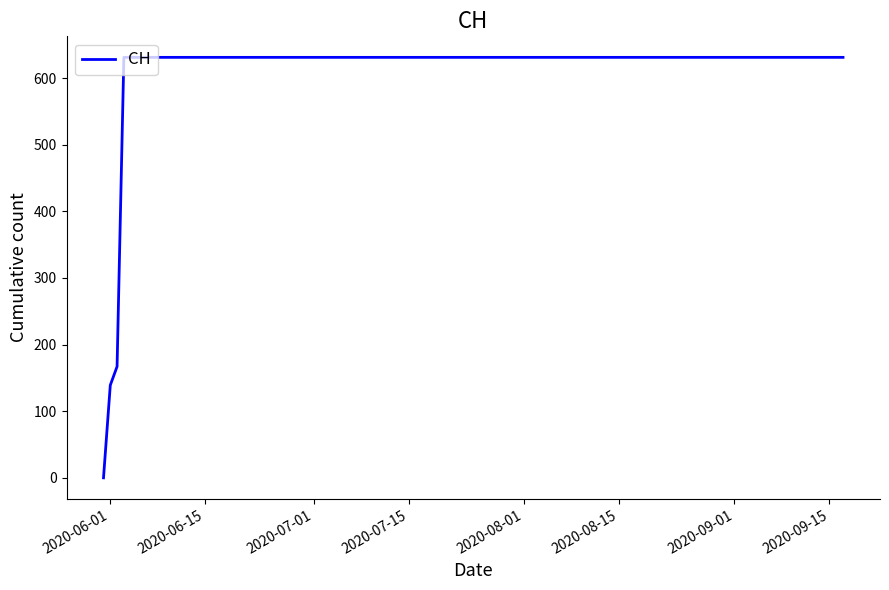

Reading left to right, extract all data points from this chart.

0	139	167	631	631	631	631	631	631	631	631	631	631	631	631	631	631	631	631	631